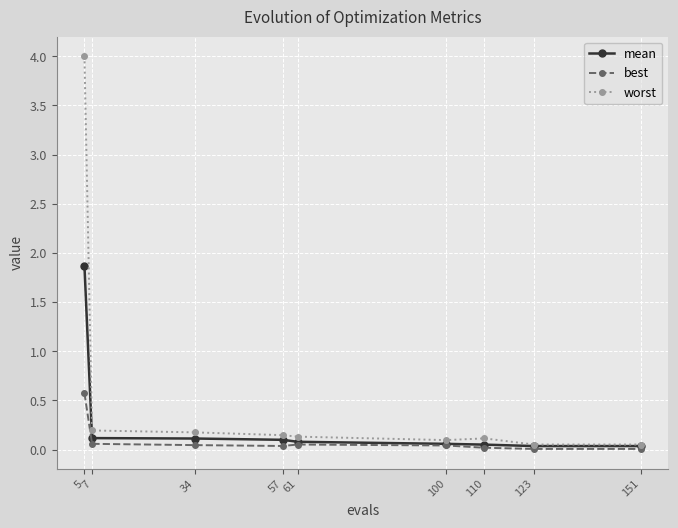

Is this an area chart (filled region under the line)?

No